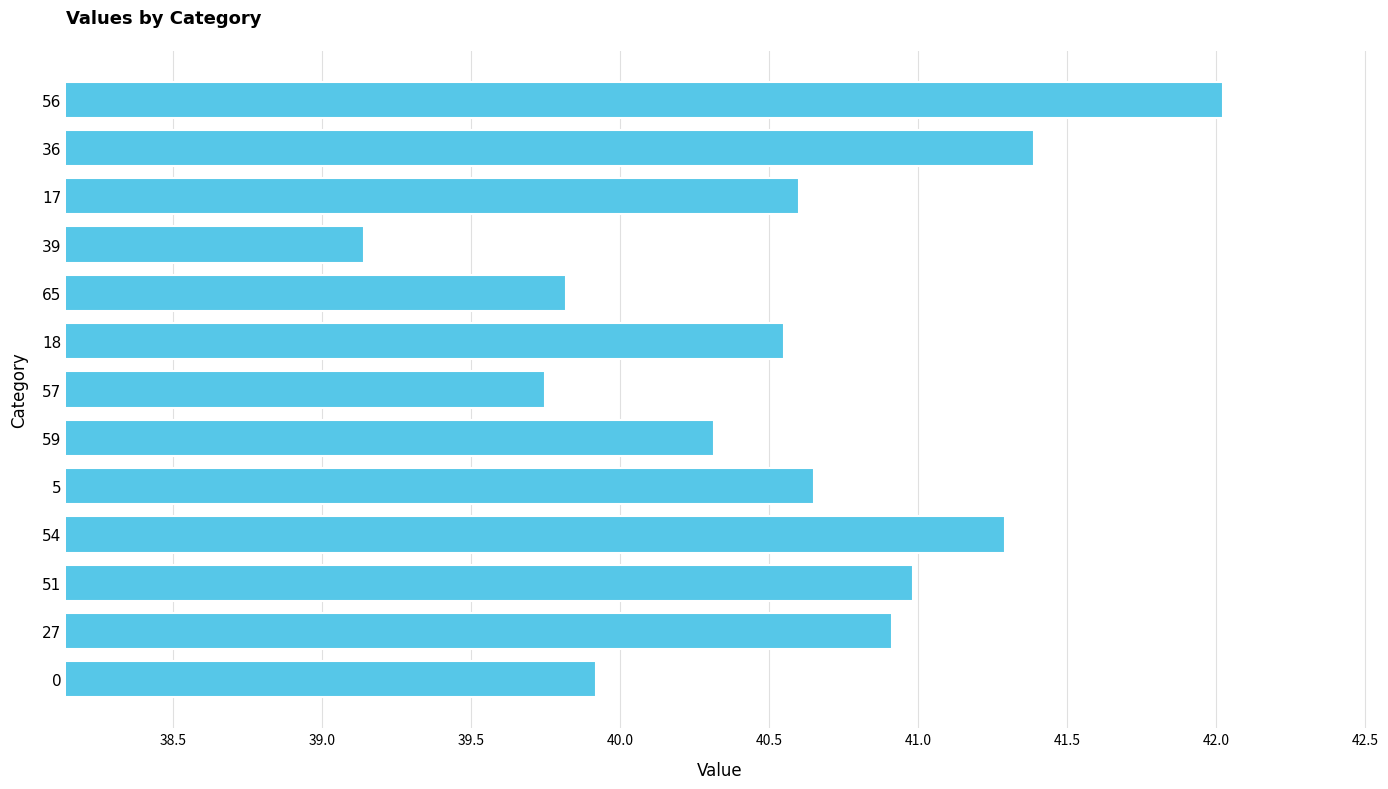

Between 59 and 56, which is larger?

56